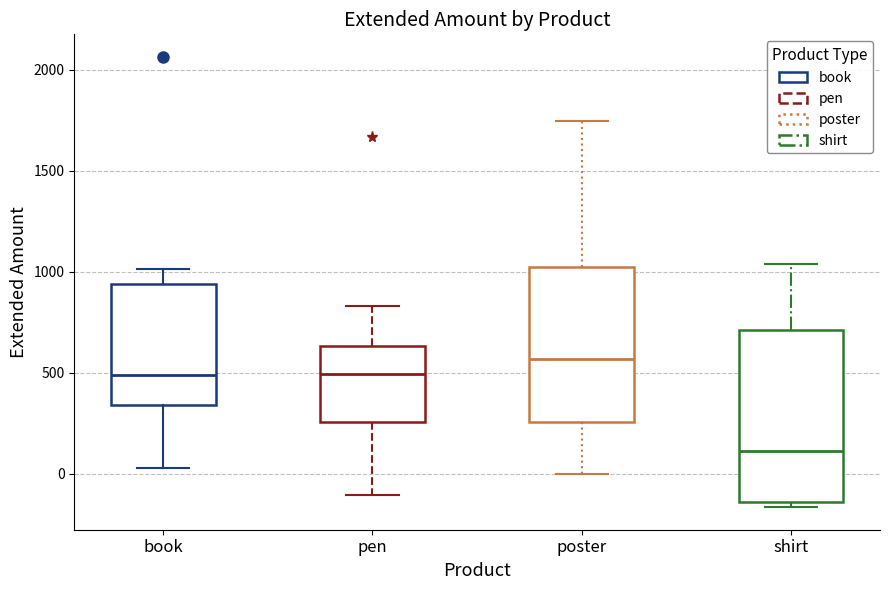

Comparing the boxes themselves (not the whiskers), which one is the tallest?

shirt